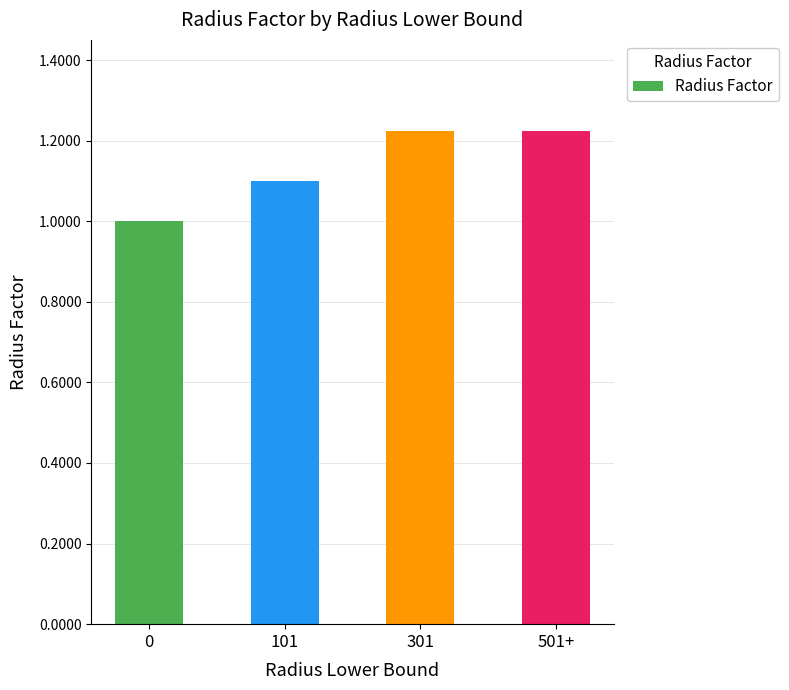

What is the smallest value displayed?

1.0